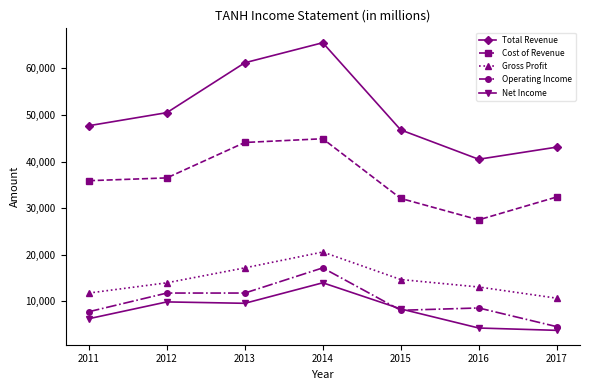

What is the difference between the highest and lowest values at 2013?

51600